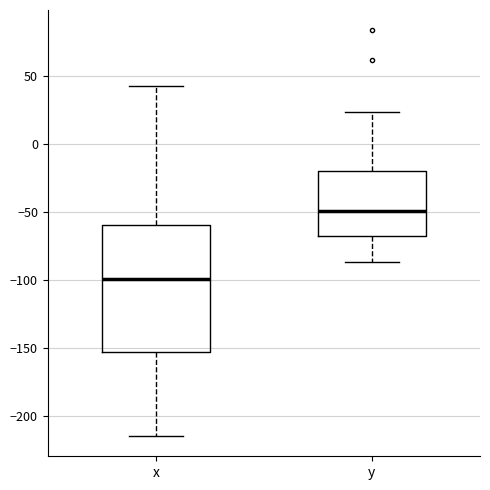

Comparing the boxes themselves (not the whiskers), which one is the tallest?

x